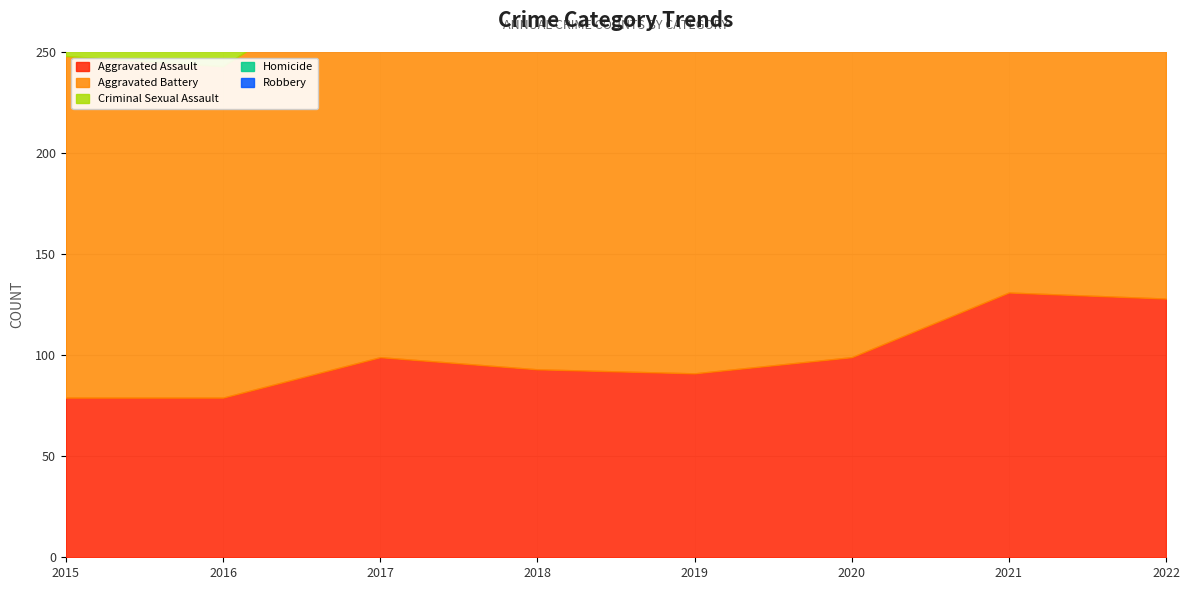

Which category has the lowest value in the Homicide series?

2015